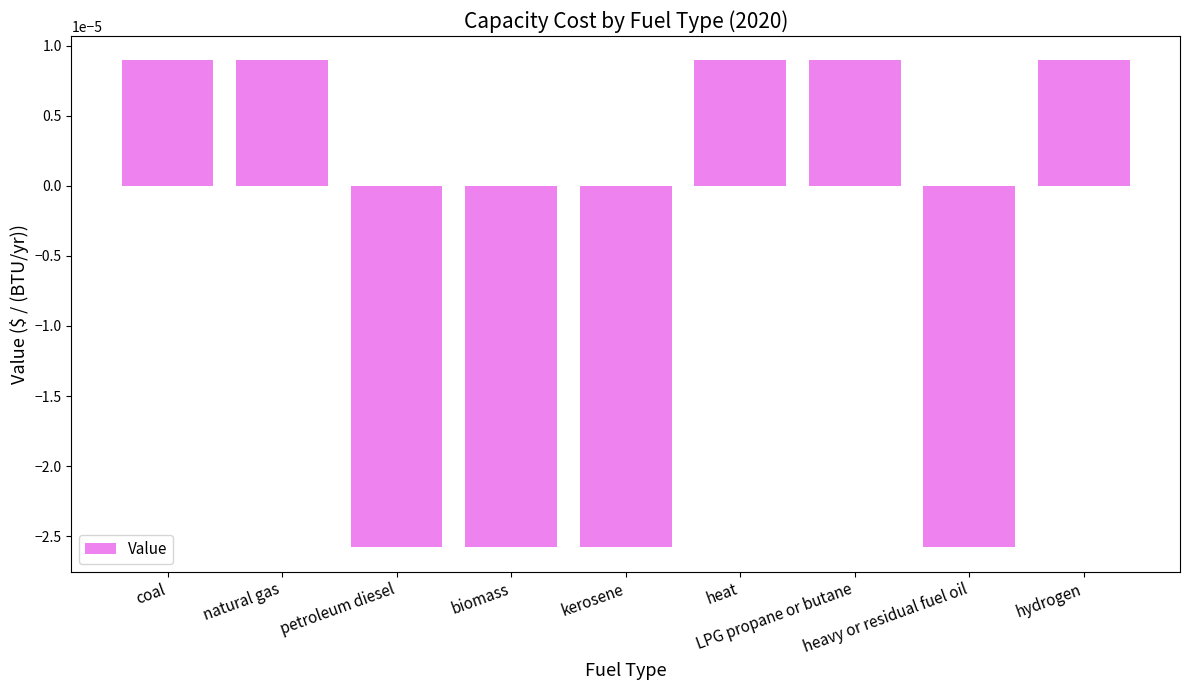

How many values are between 0 and 1?

5